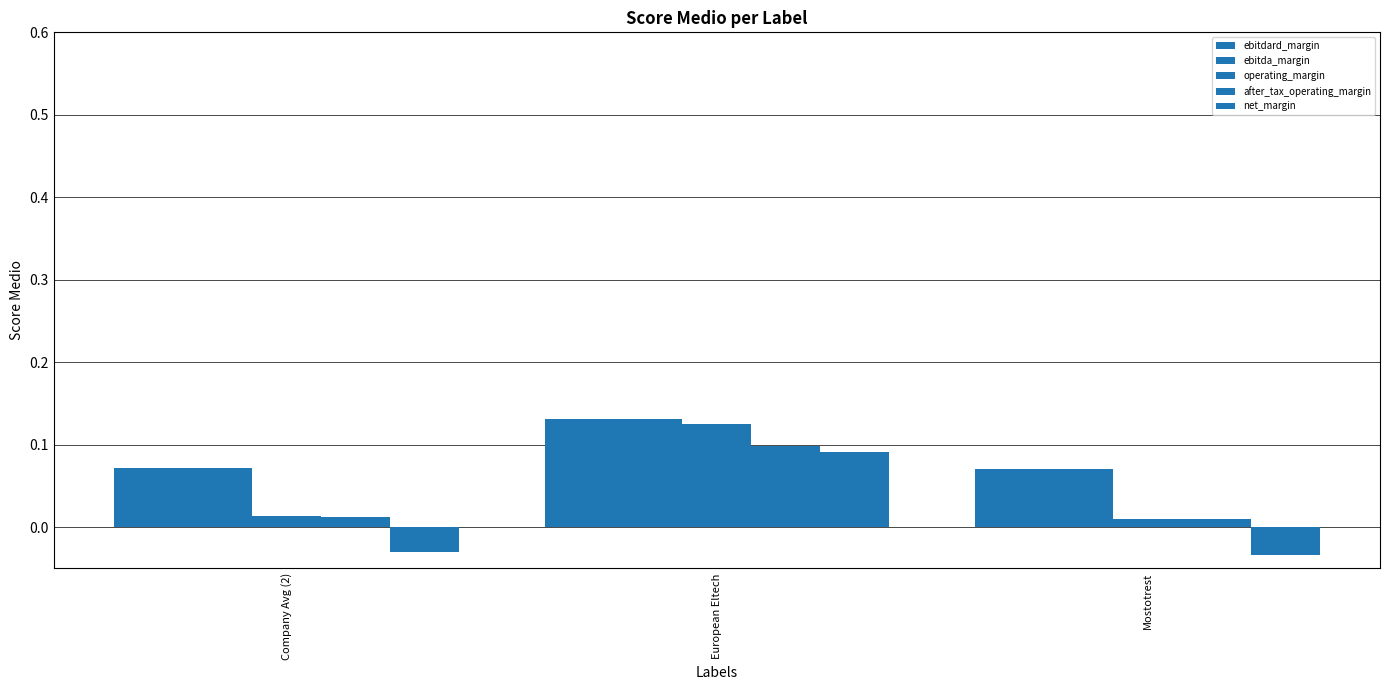

Rank the series at Company Avg (2) from highest to lowest value.

ebitdard_margin, ebitda_margin, operating_margin, after_tax_operating_margin, net_margin